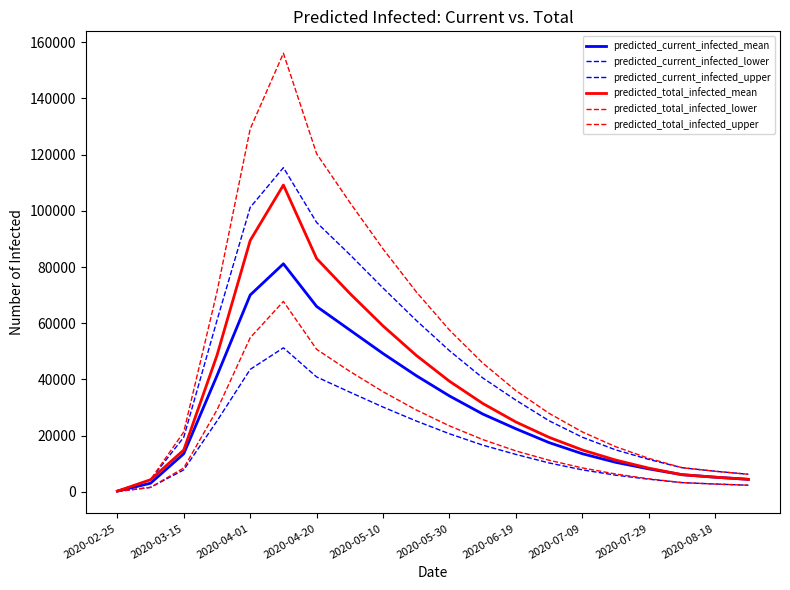

How many lines are shown in the chart?

6